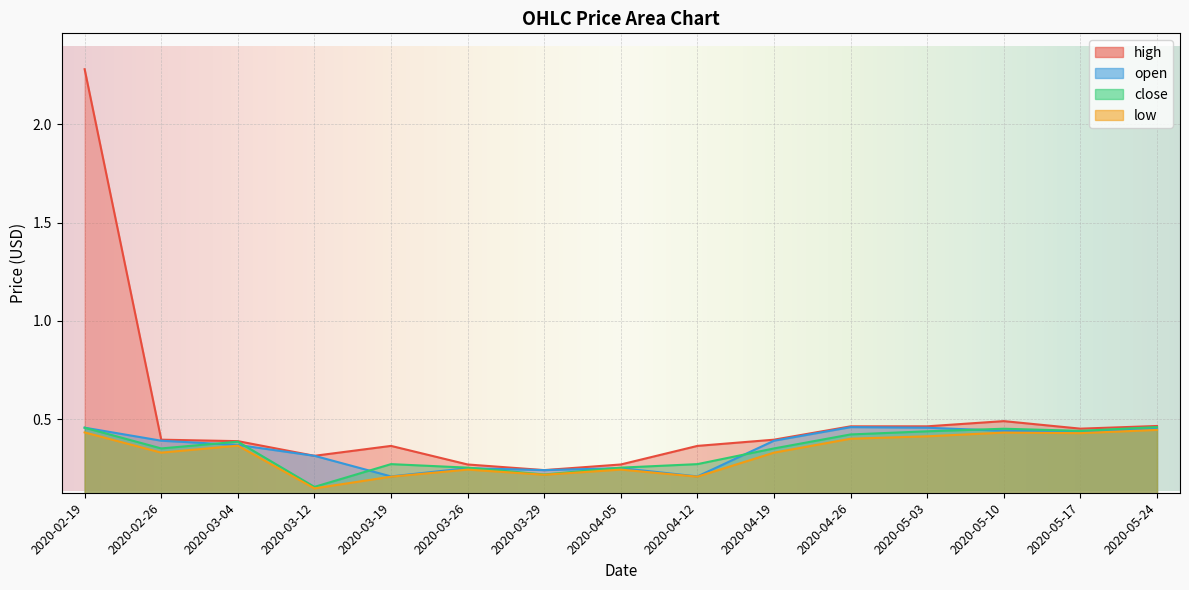

How many lines are shown in the chart?

4